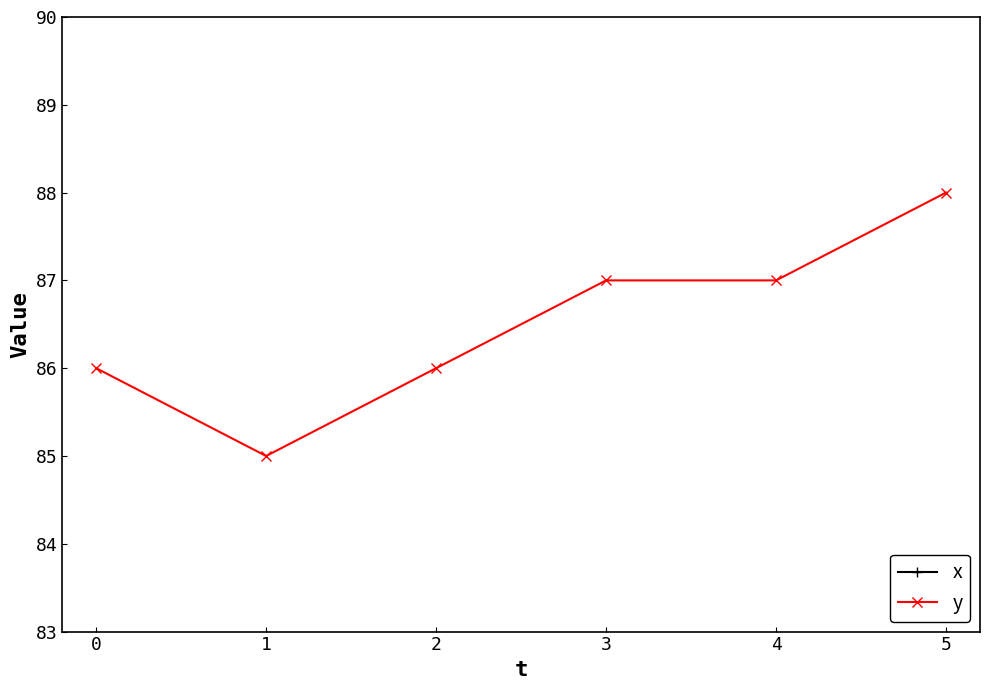

How many values in the y series exceed 87?

1